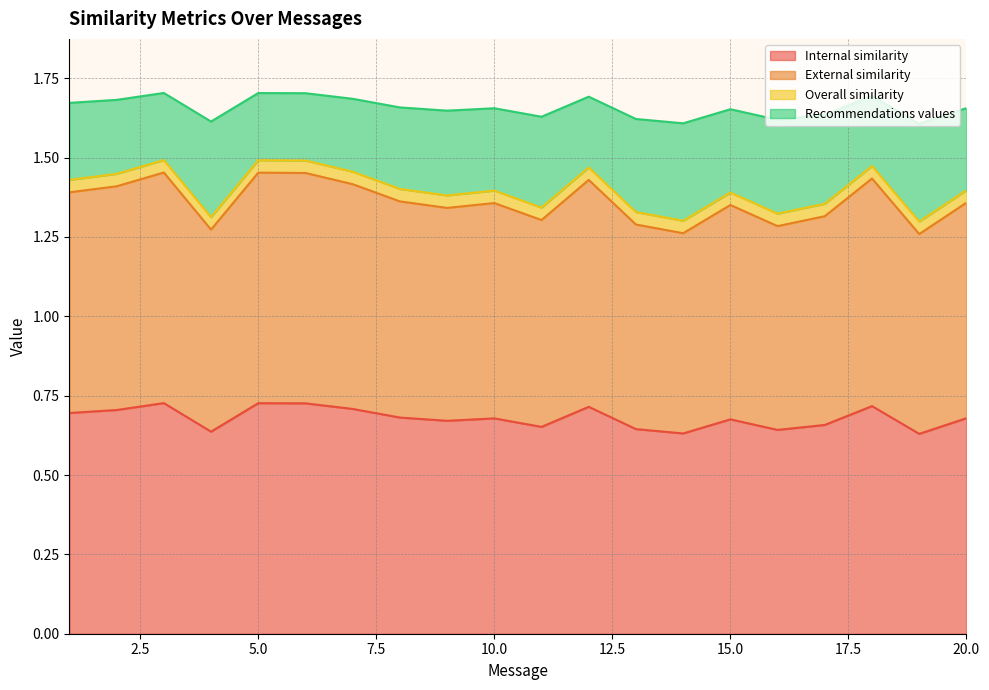

Does the chart display data point markers on the line(s)?

No